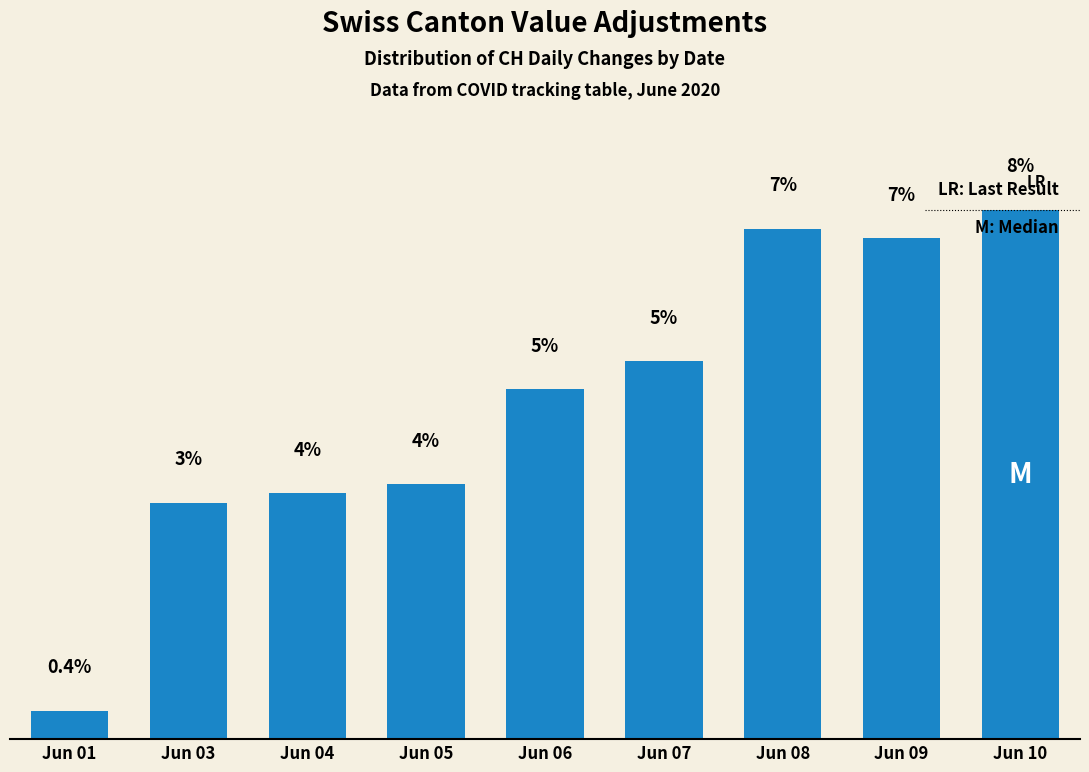

Reading right to left, list all the values displayed in this chart.

Jun 10=7.7	Jun 09=7.3	Jun 08=7.4	Jun 07=5.5	Jun 06=5.1	Jun 05=3.7	Jun 04=3.6	Jun 03=3.4	Jun 01=0.4